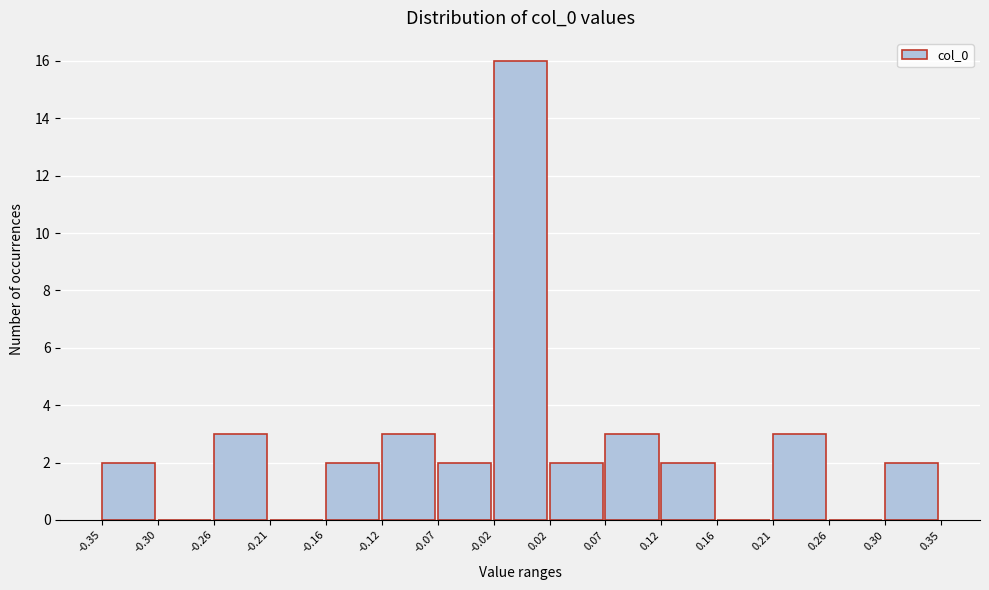

Reading left to right, transcribe this chart: for each bar, give the range it covers on the x-axis and its height. The values are not printed on the chart, so give them approximately, as read against the axis.

-0.35 to -0.30: 2
-0.30 to -0.26: 0
-0.26 to -0.21: 3
-0.21 to -0.16: 0
-0.16 to -0.12: 2
-0.12 to -0.07: 3
-0.07 to -0.02: 2
-0.02 to 0.02: 16
0.02 to 0.07: 2
0.07 to 0.12: 3
0.12 to 0.16: 2
0.16 to 0.21: 0
0.21 to 0.26: 3
0.26 to 0.30: 0
0.30 to 0.35: 2